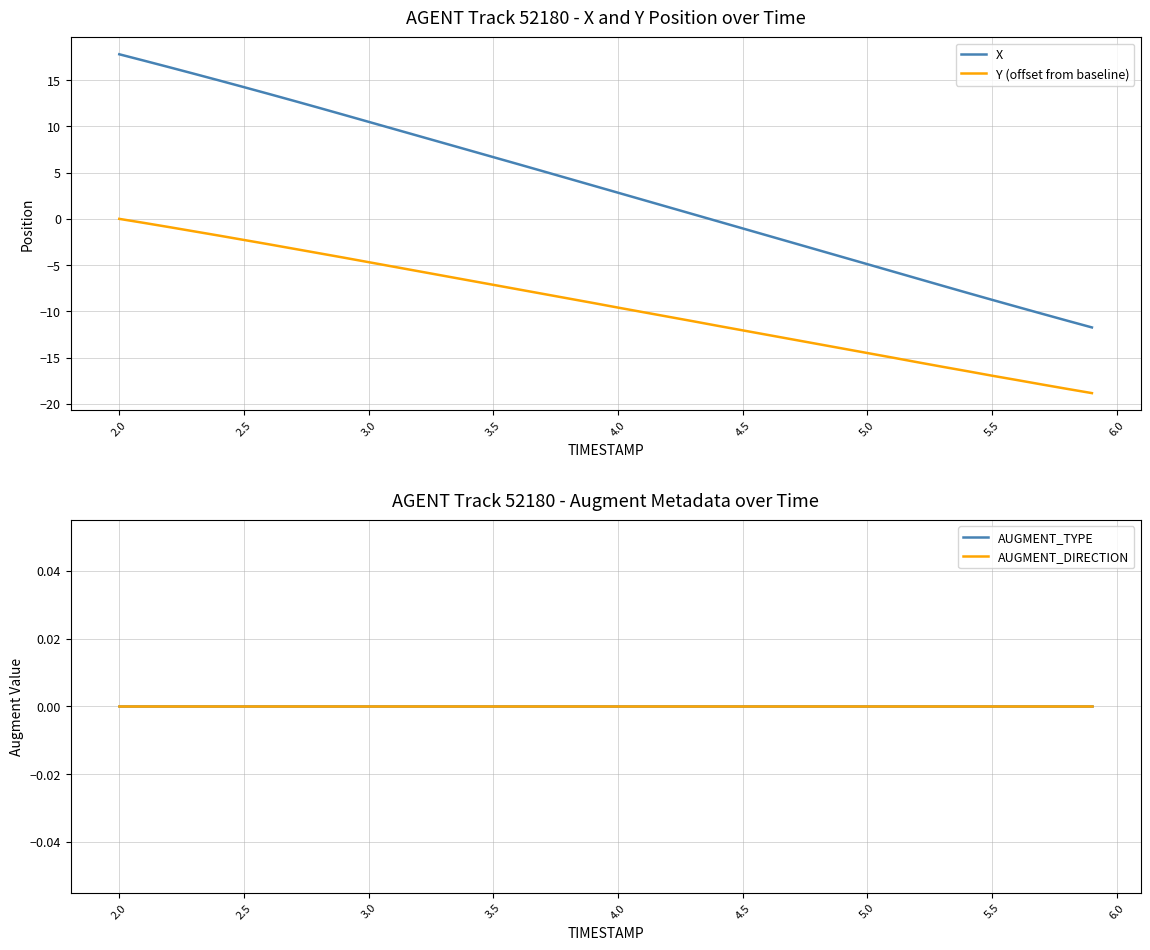

The value of Y (offset from baseline) at 3.0 is -6.8. True or false?

False